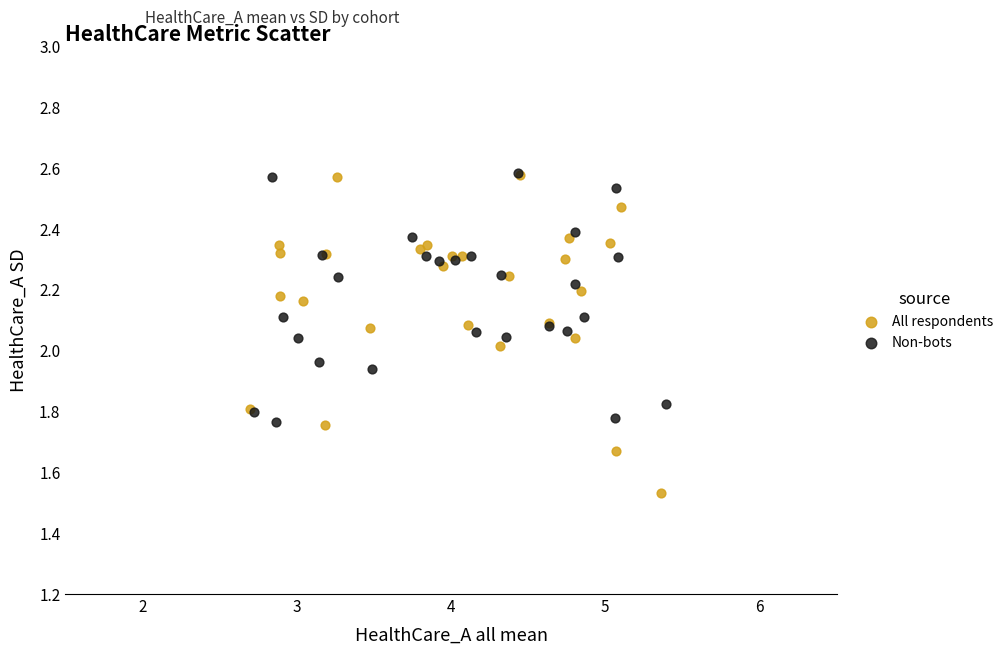

Which series has the largest Y range (max minus min)?

All respondents